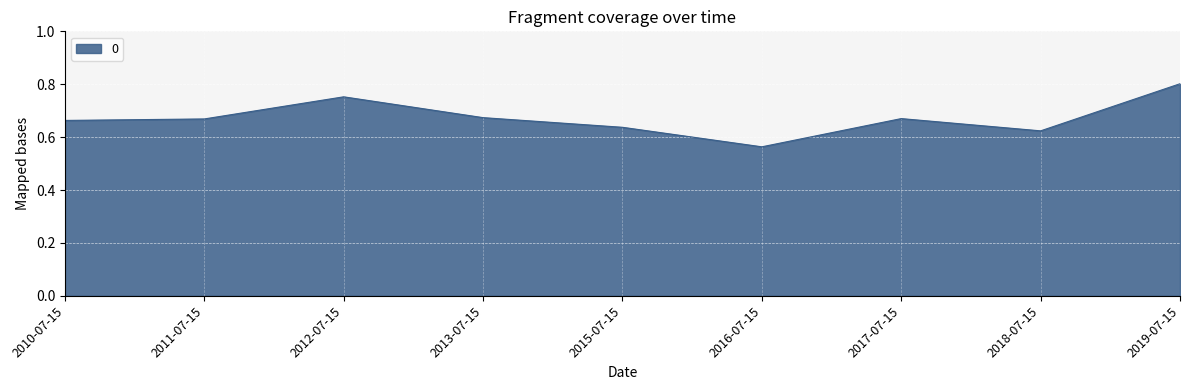

At which label is the value closest to 0?

2016-07-15